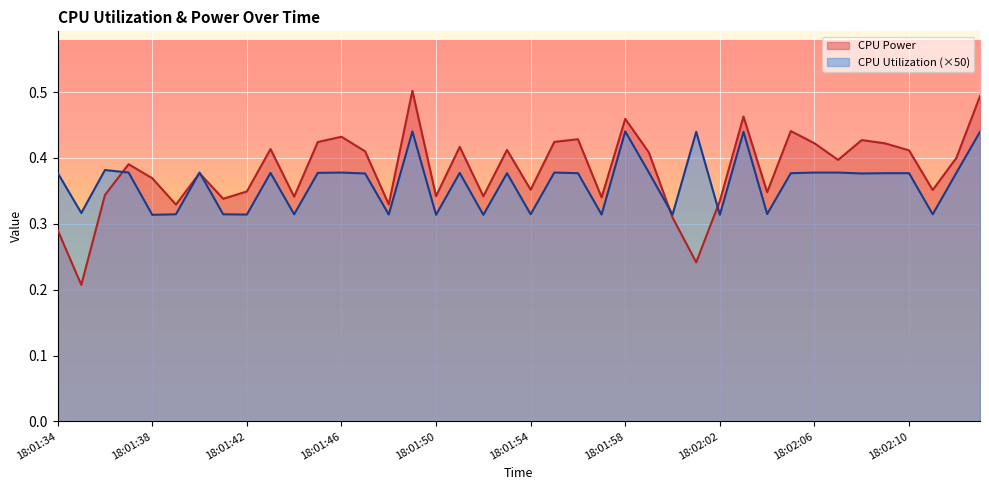

How many lines are shown in the chart?

2